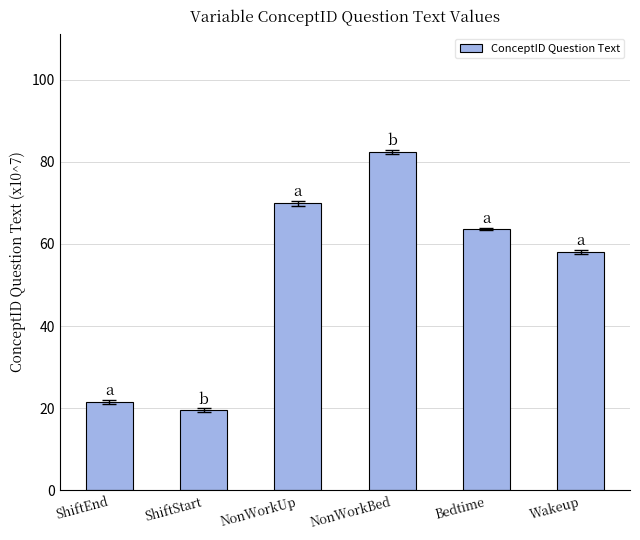

Are the bars horizontal?

No